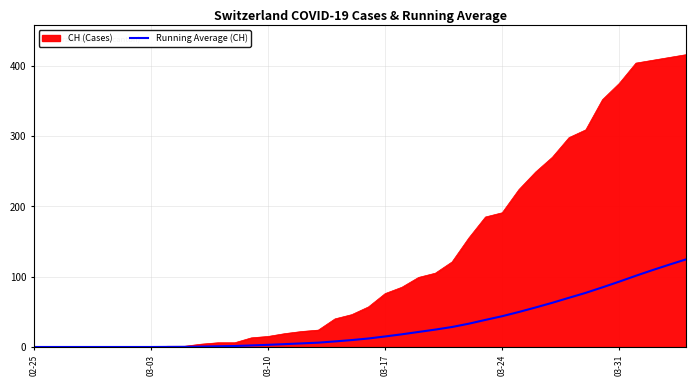

Which series has the largest range (max minus min)?

CH (Cases)